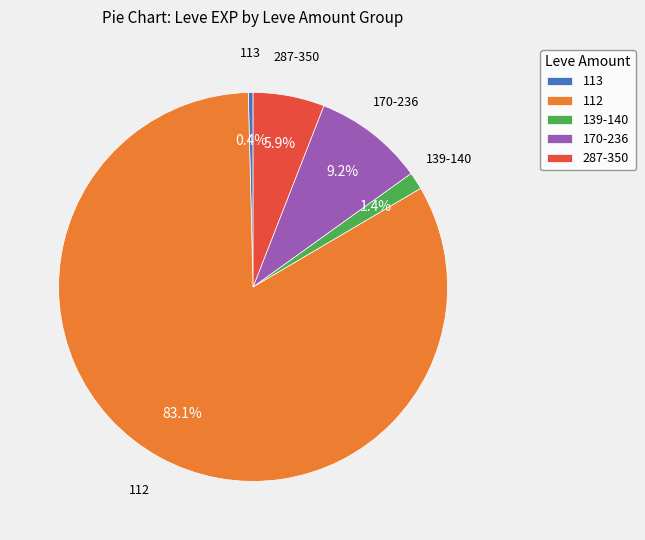

Count the number of slices in the pie.

5